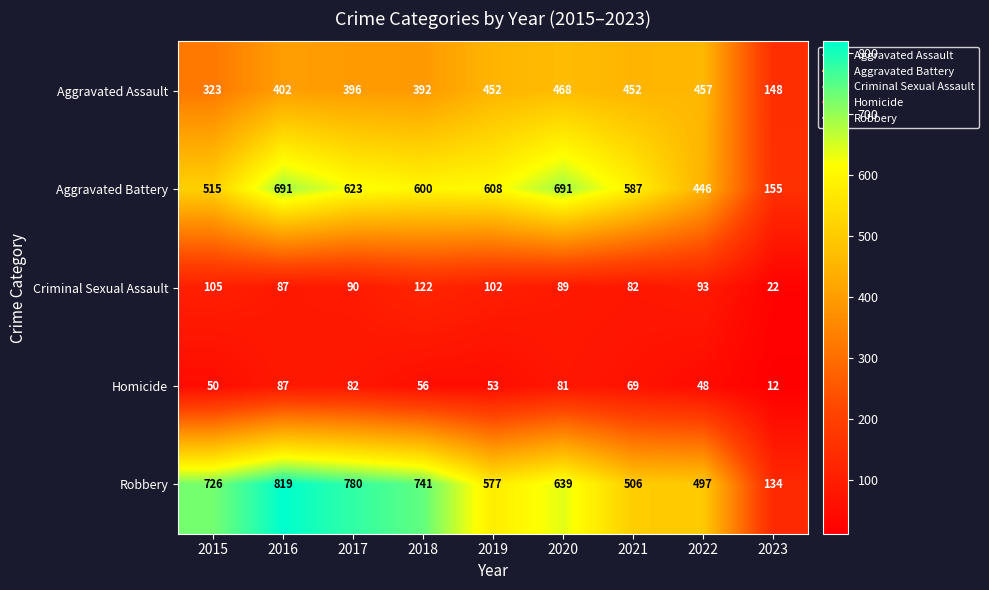

At which category is the sum across all series the highest?

2016